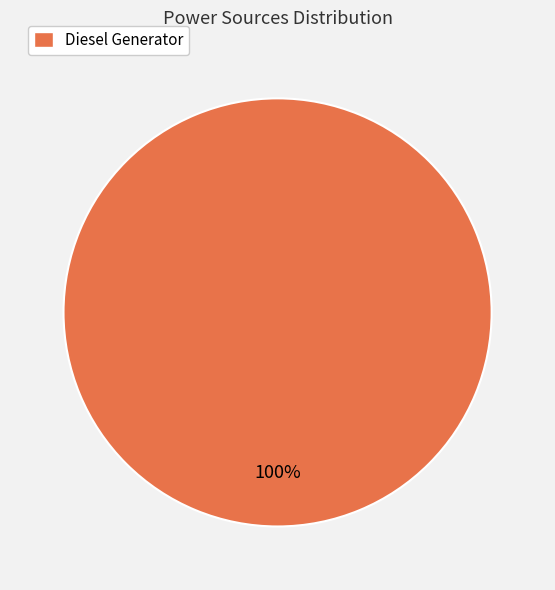

Does Diesel Generator represent more than half of the total?

Yes